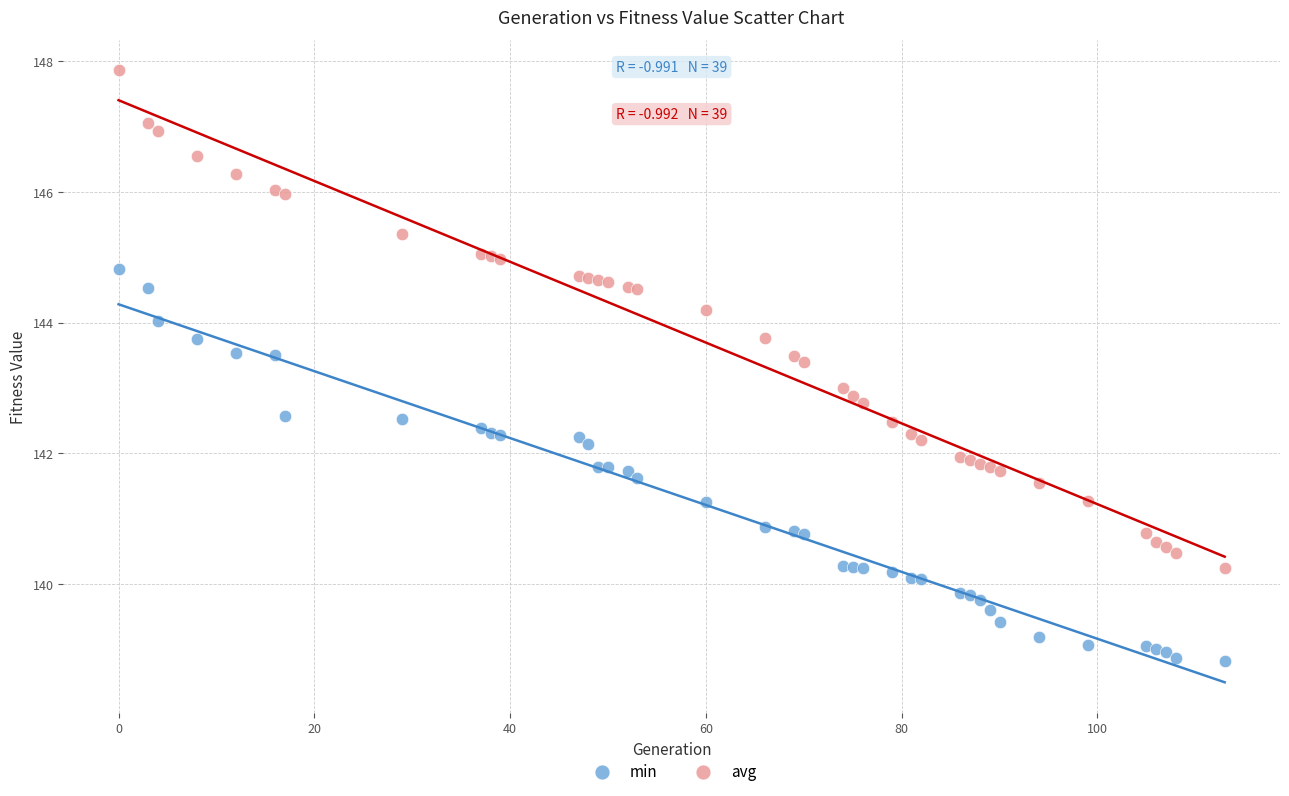

Which series reaches the maximum Y coordinate?

avg